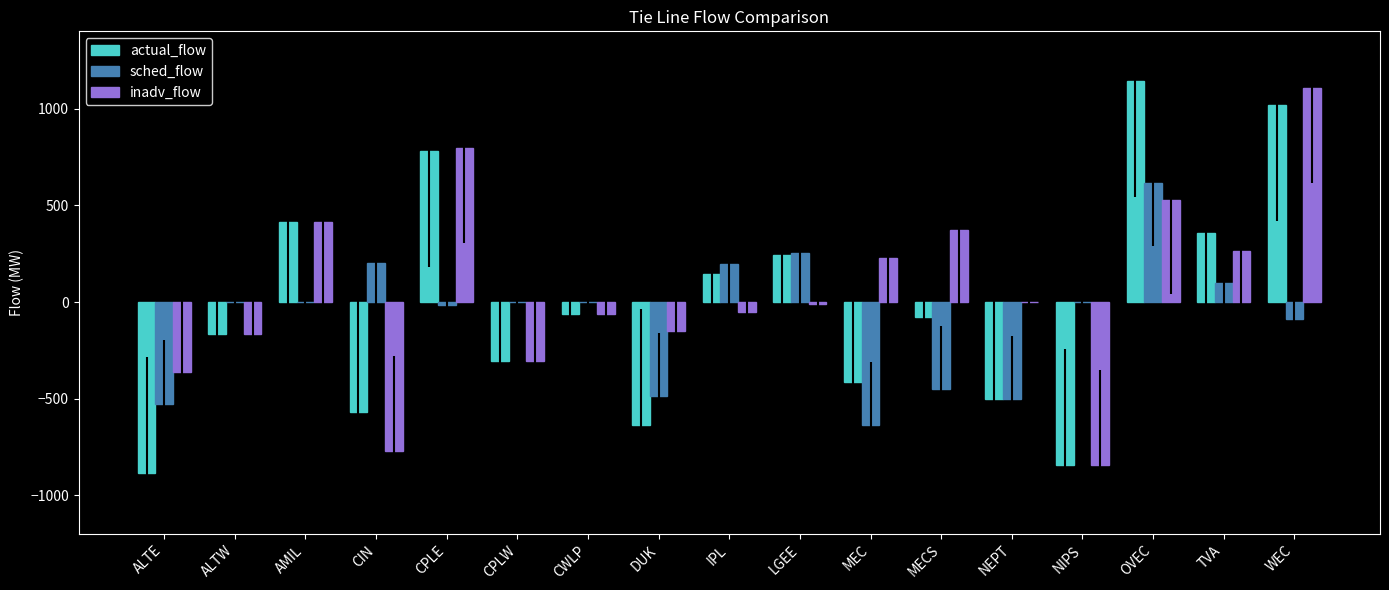

What is the spread (max minus min) of values at CWLP?

64